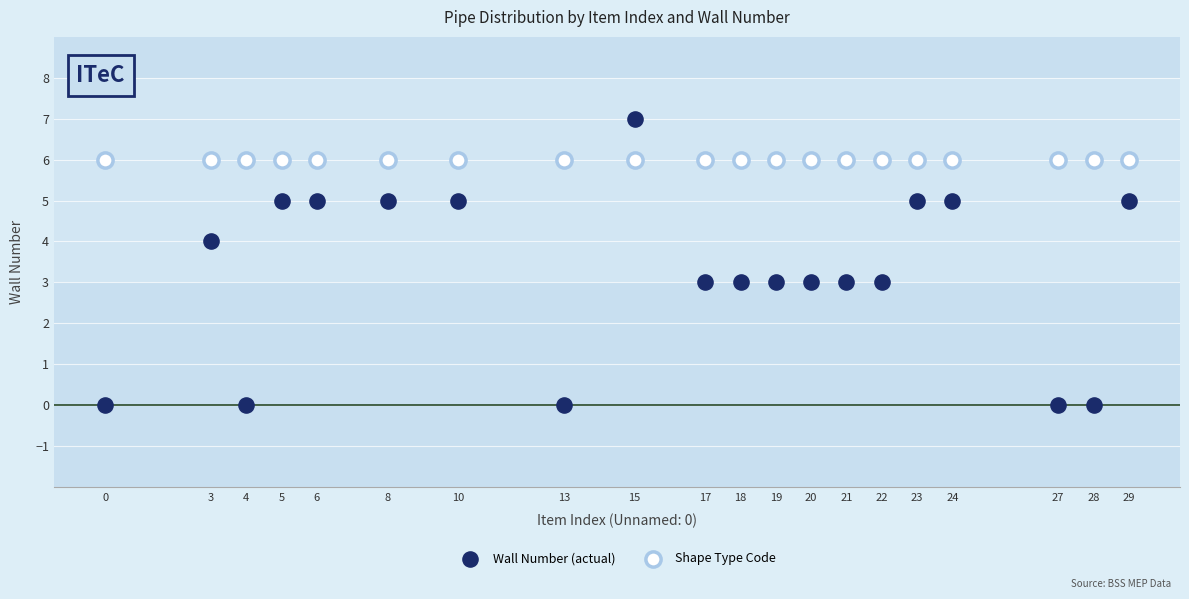

Which series reaches the maximum Y coordinate?

Wall Number (actual)